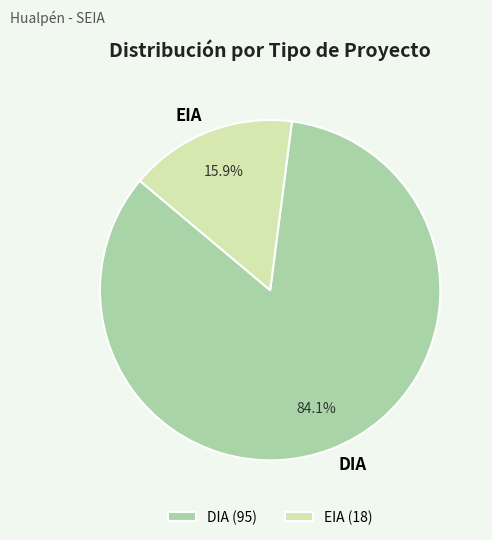

Which slice is the largest?

DIA